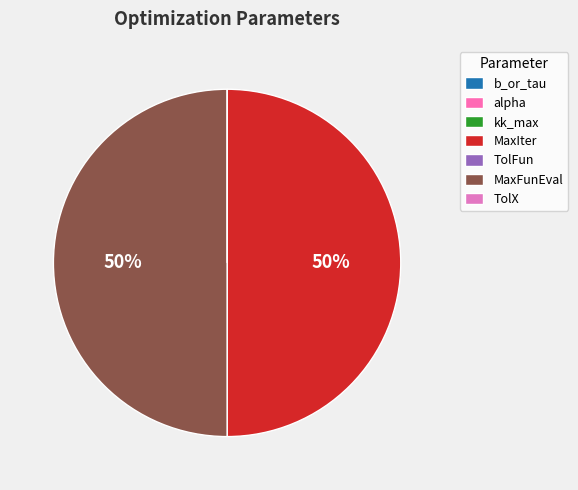

Does TolX account for over 50% of the chart?

No